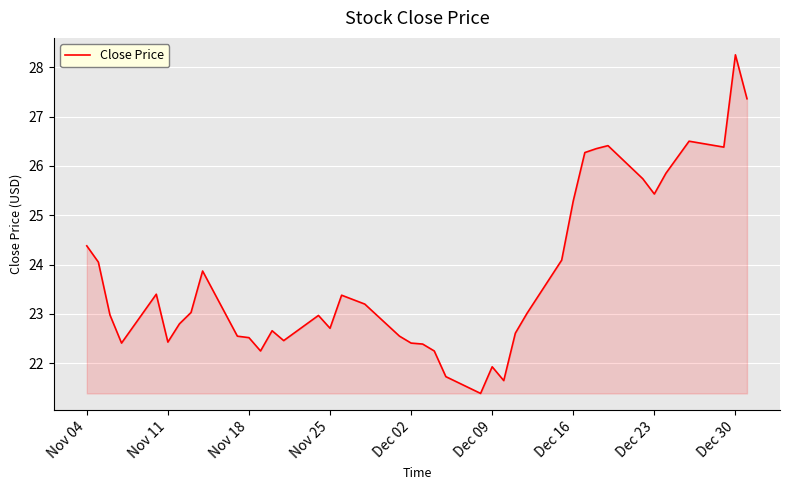

What is the smallest value displayed?

21.4